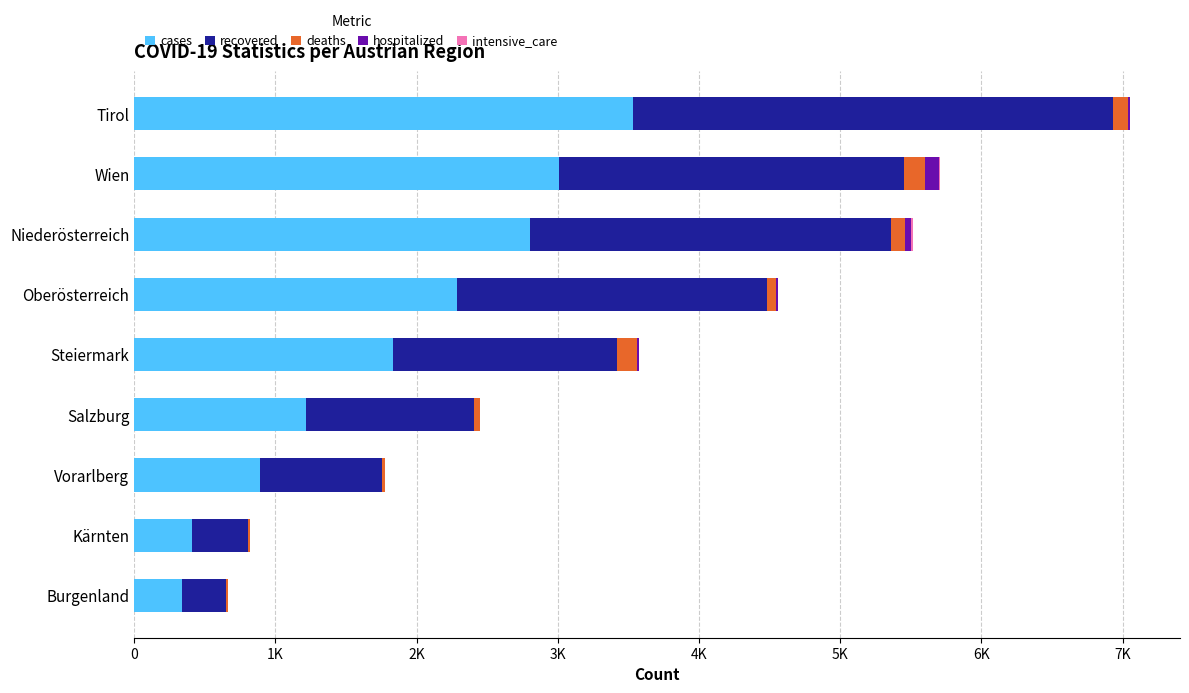

At which category is the sum across all series the highest?

Tirol